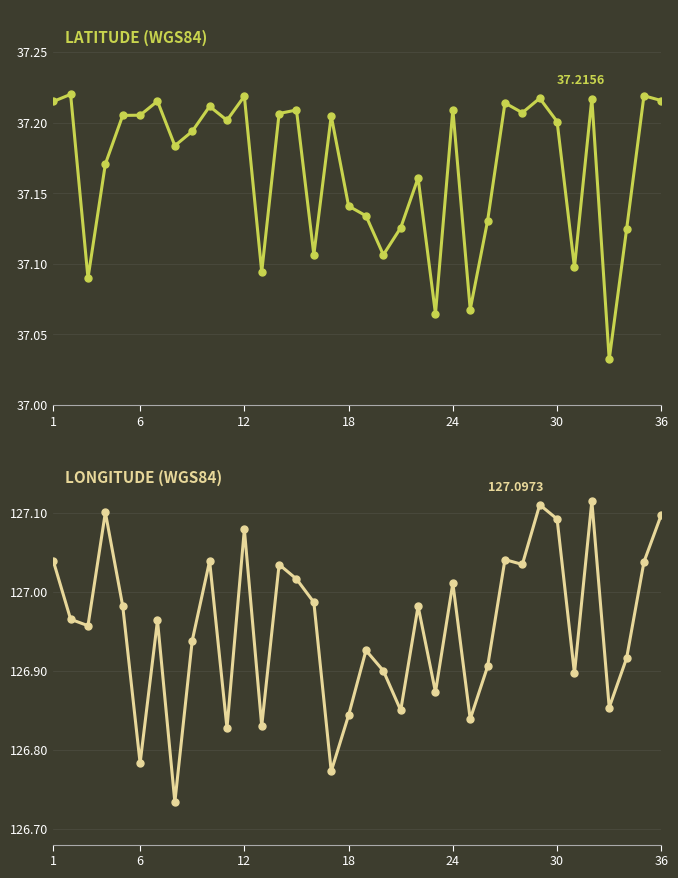

Is this an area chart (filled region under the line)?

No